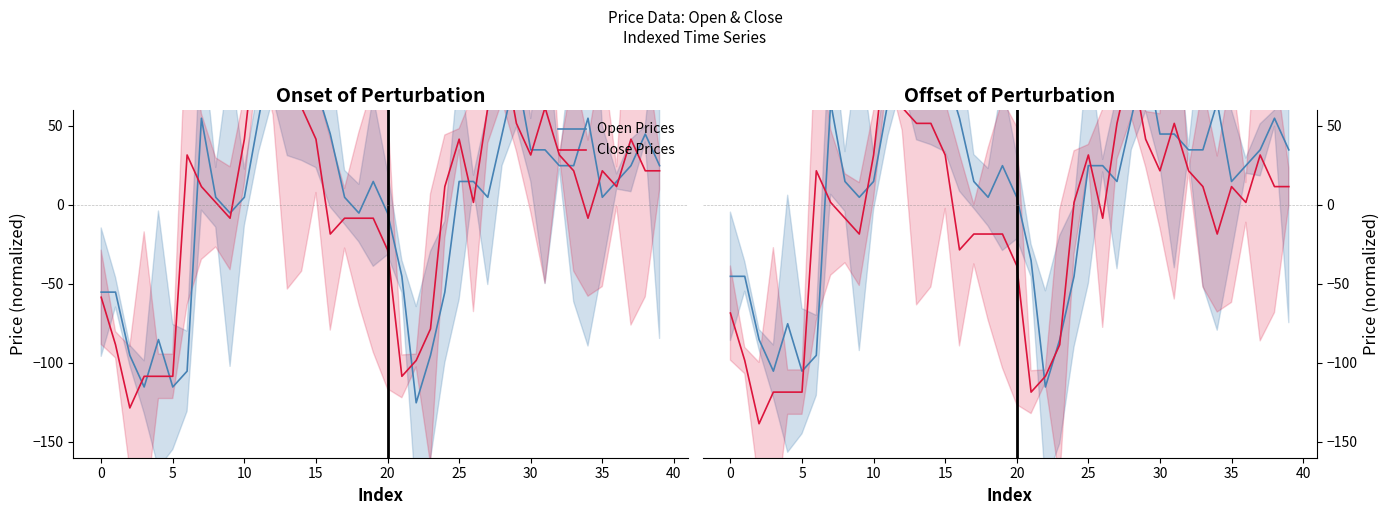

What is the spread (max minus min) of values at 35?

23.2